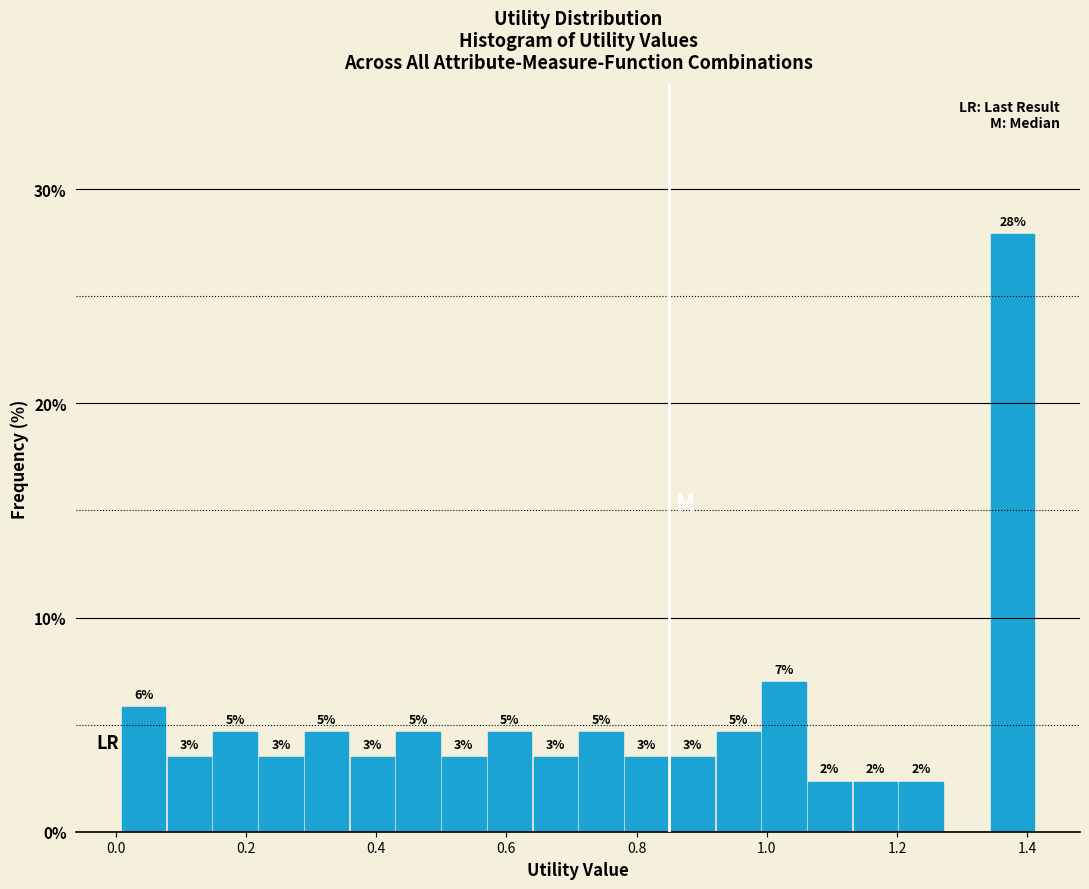

Read against the x-axis, roughly where is the centre of the tallest bar?

1.38